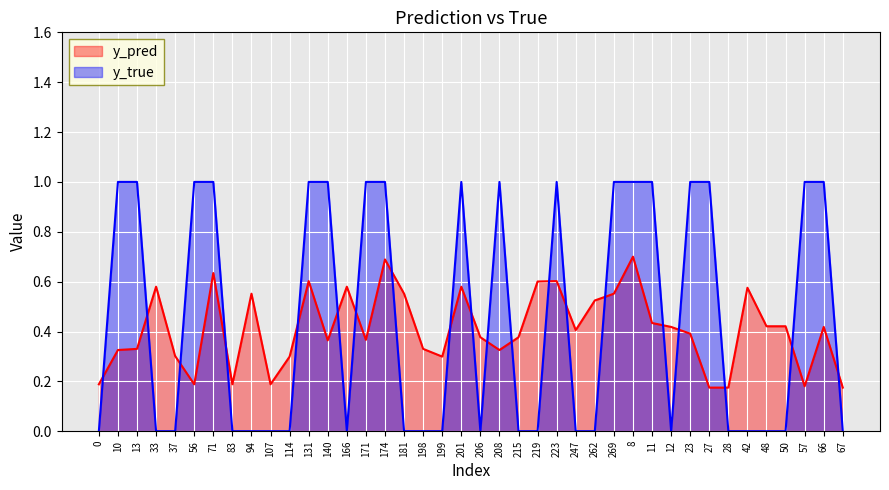

How many categories are shown in the chart?

40